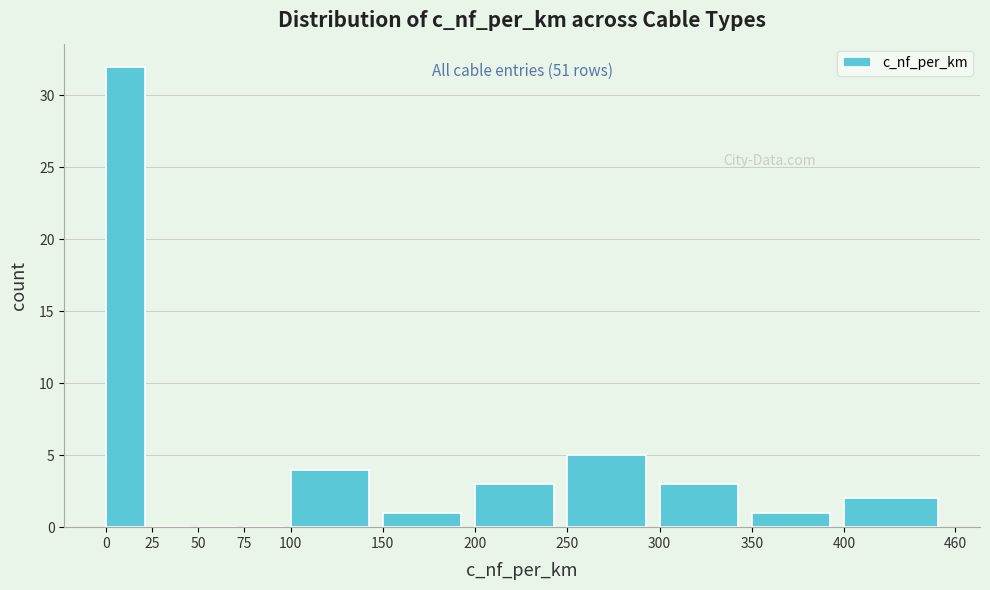

Which range on the x-axis has the tallest bar?

0 to 25